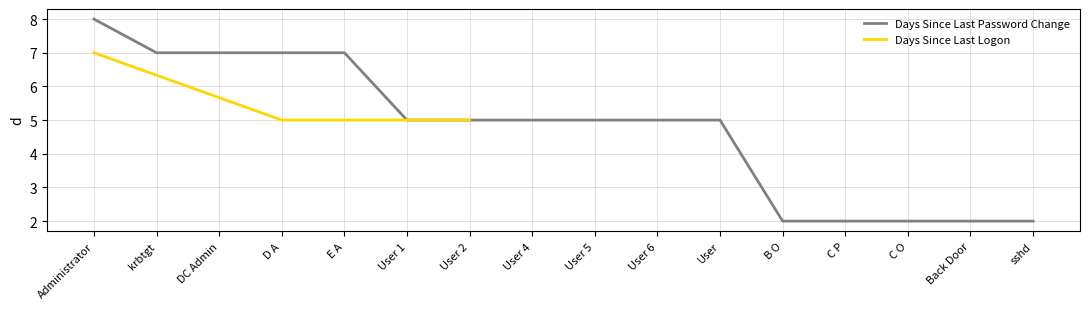

What is the maximum value for Days Since Last Password Change?

8